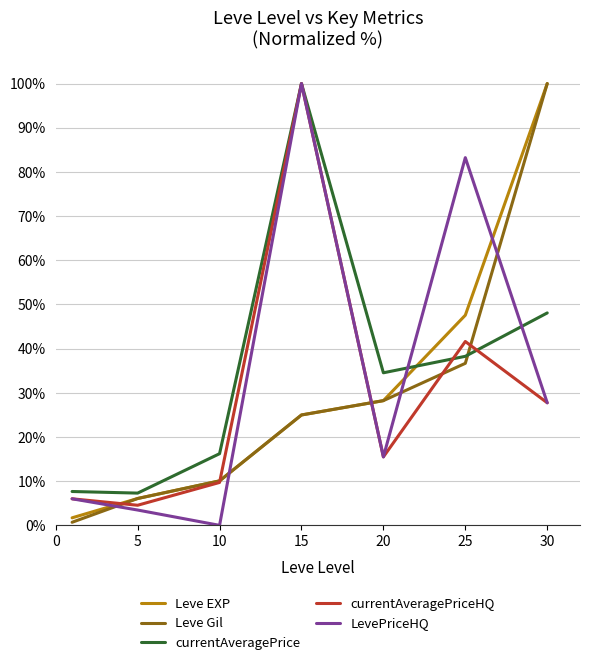

How many intersections are there between Leve EXP and LevePriceHQ?

5